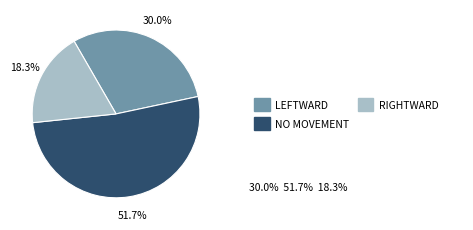

Is there a majority slice in this chart?

Yes